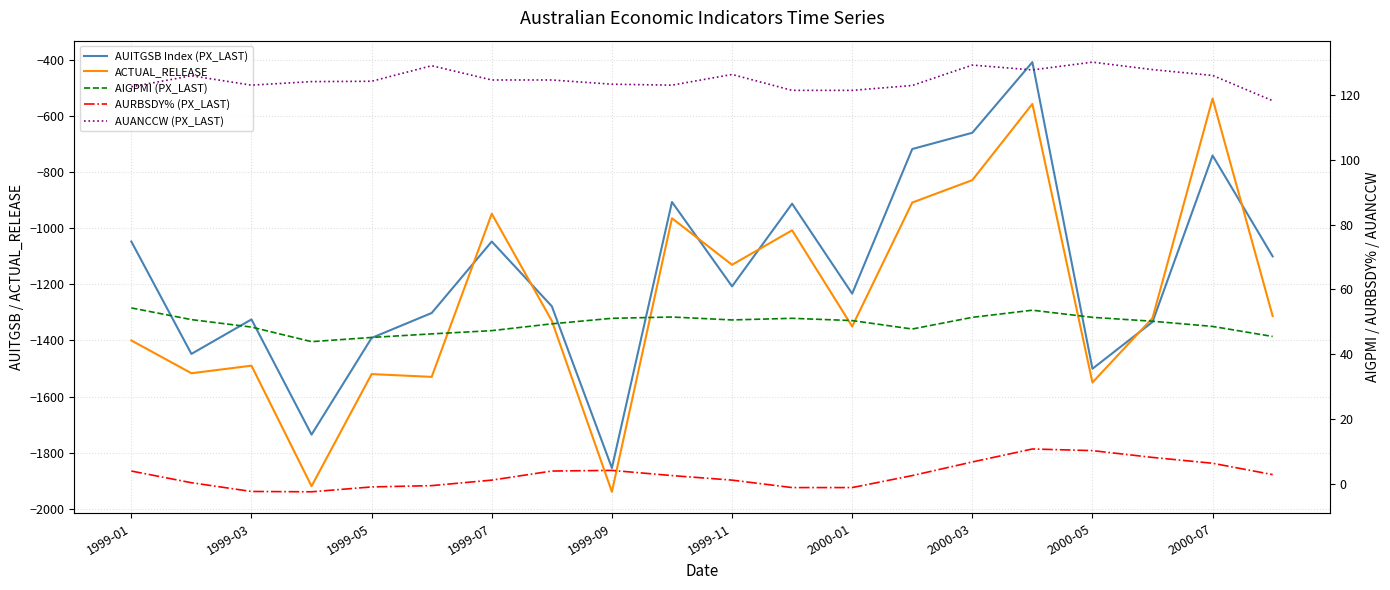

At how many categories does at least one series exceed -1195?

20